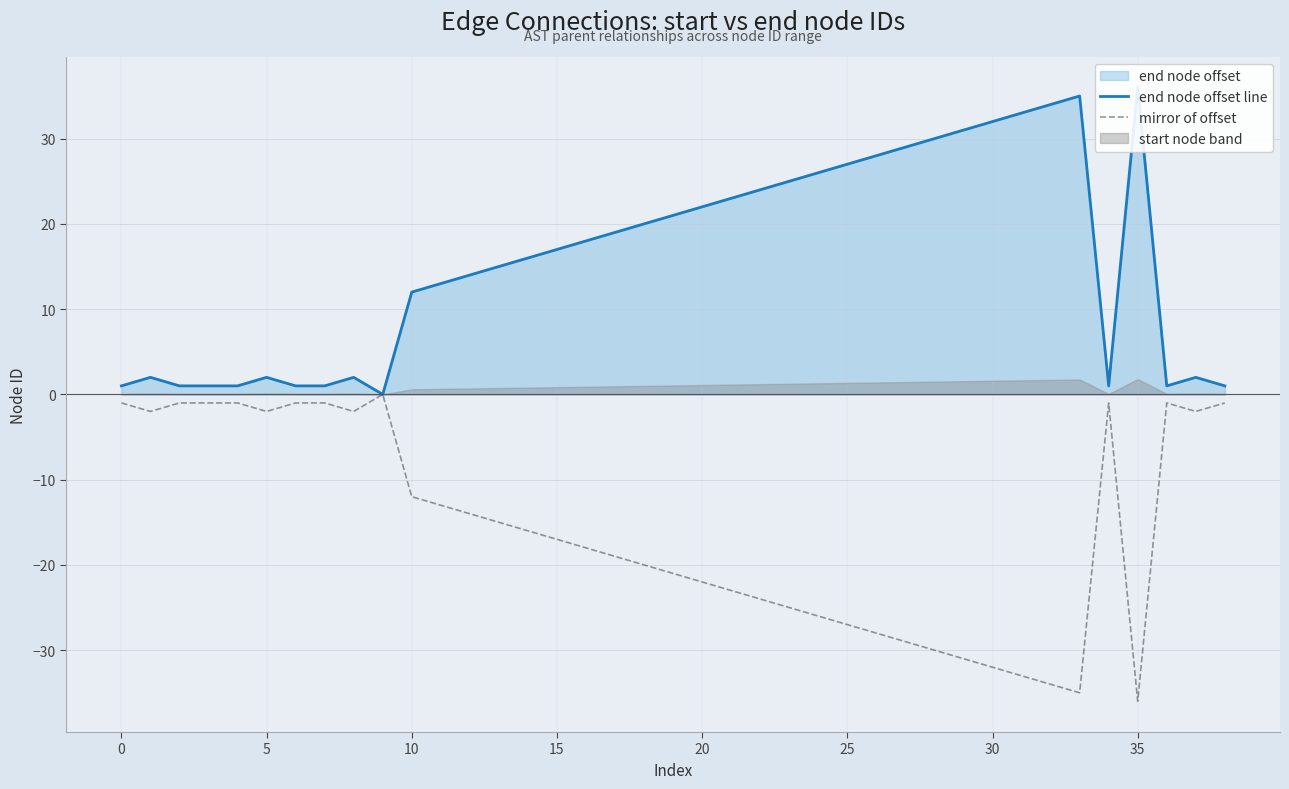

How many lines are shown in the chart?

2